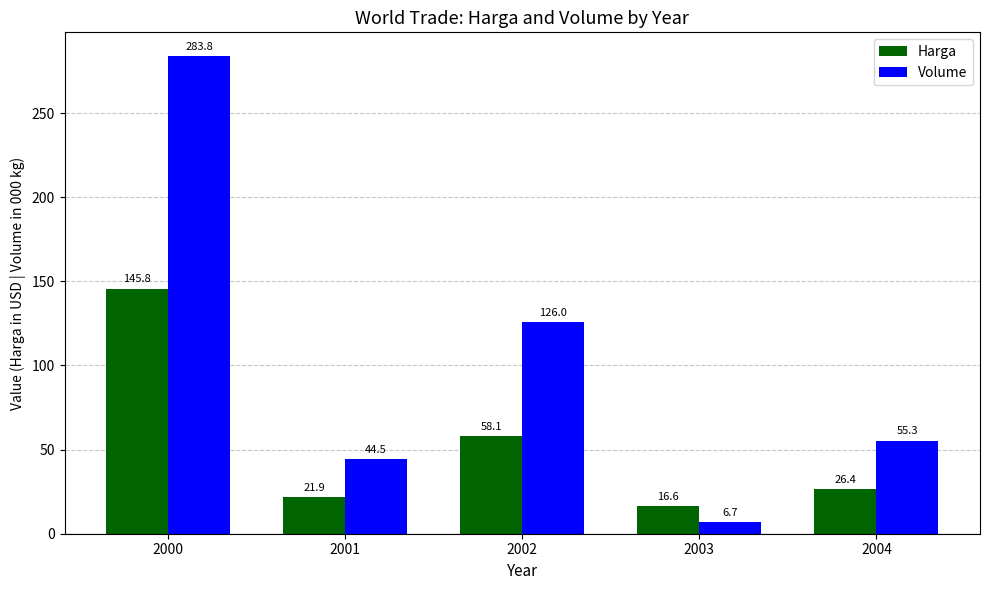

At which category is the sum across all series the highest?

2000